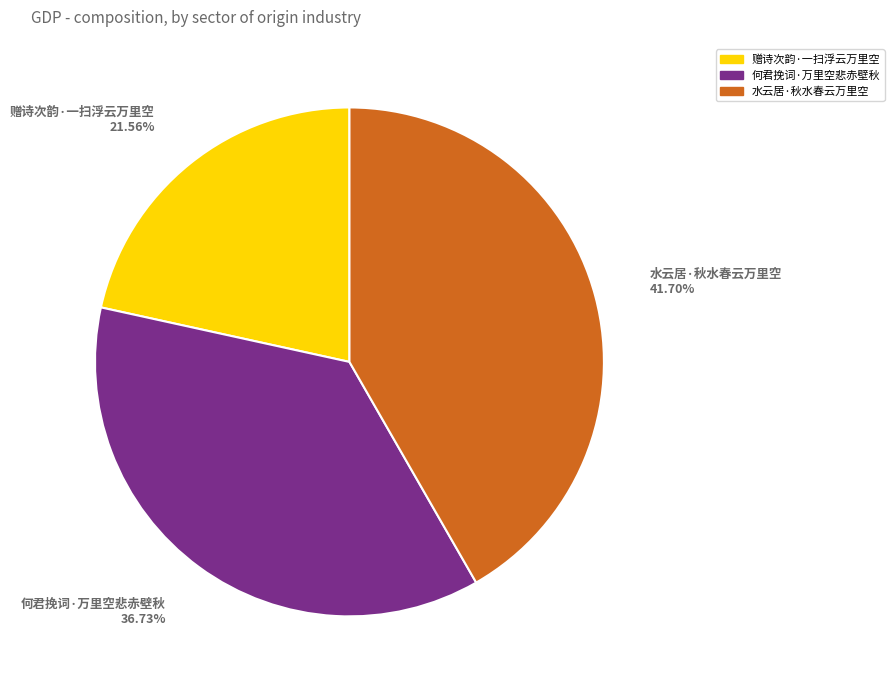

To the nearest percent, what is the combined percentage of 水云居·秋水春云万里空 and 何君挽词·万里空悲赤壁秋?

78%